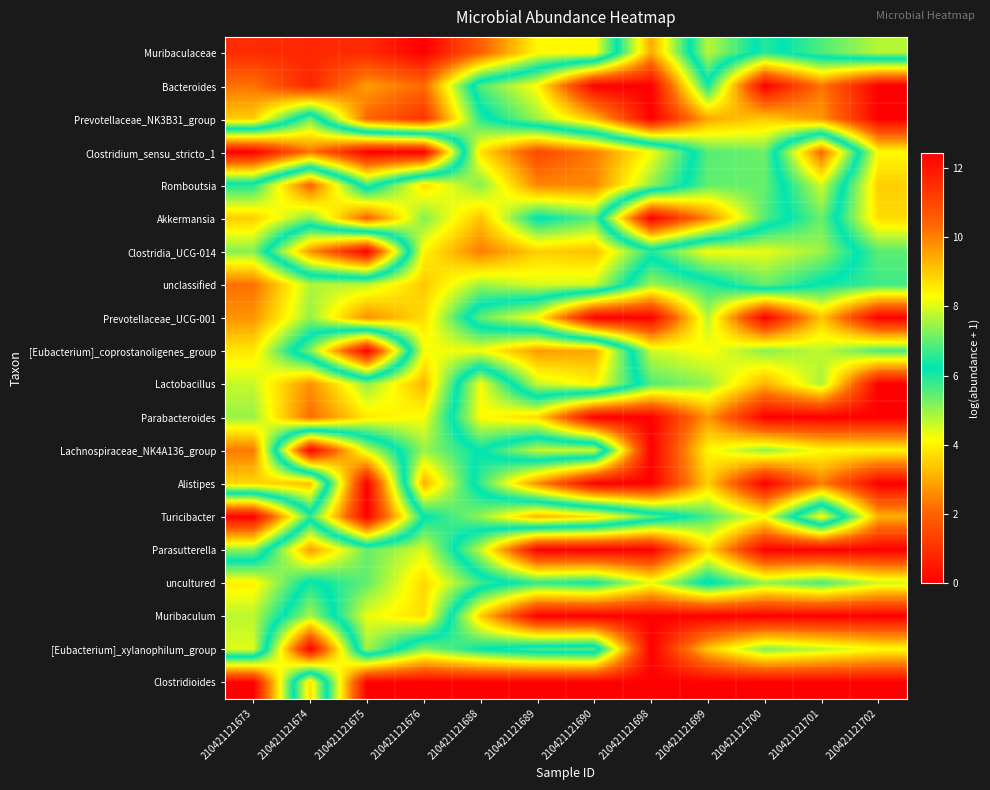

Count the number of data series in this chart.

20